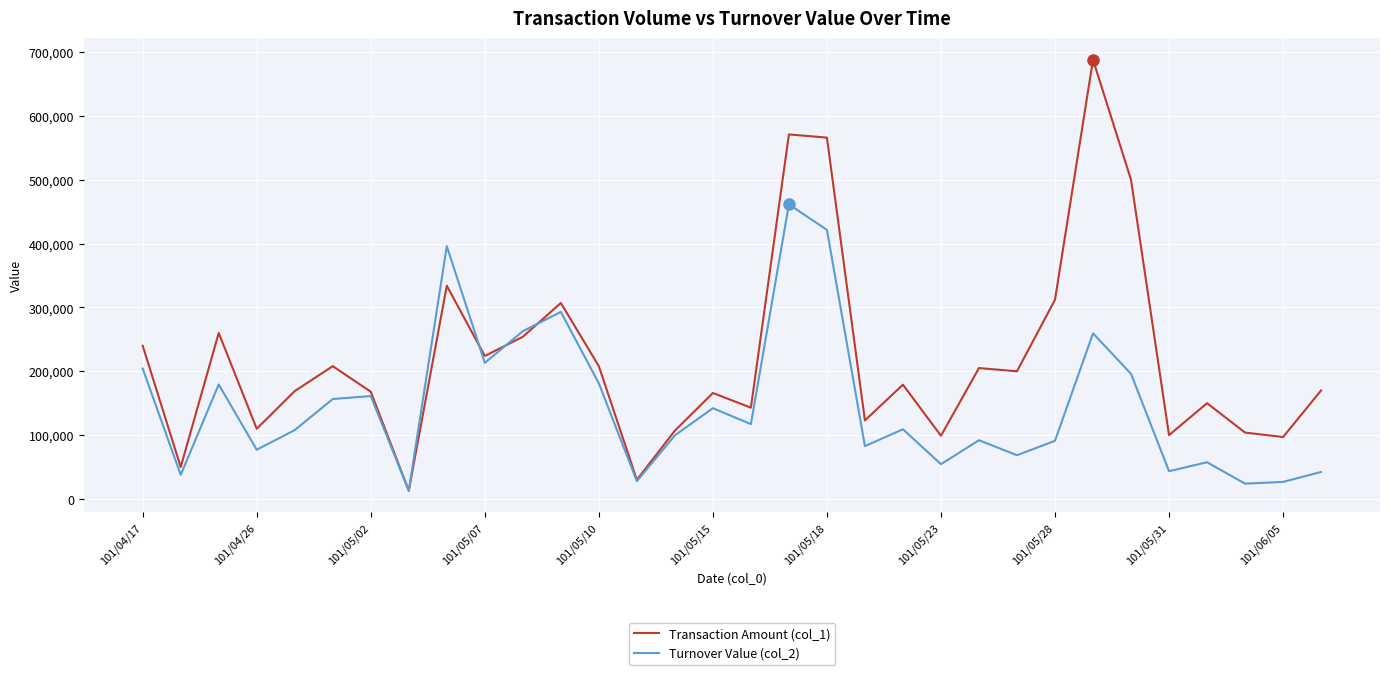

Rank the series by their average value, from highest to lowest.

Transaction Amount (col_1), Turnover Value (col_2)